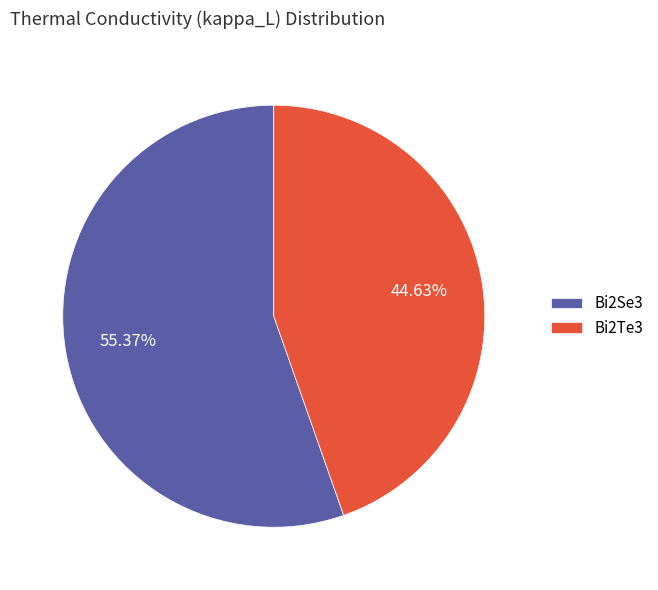

To the nearest percent, what portion does Bi2Se3 represent?

55%